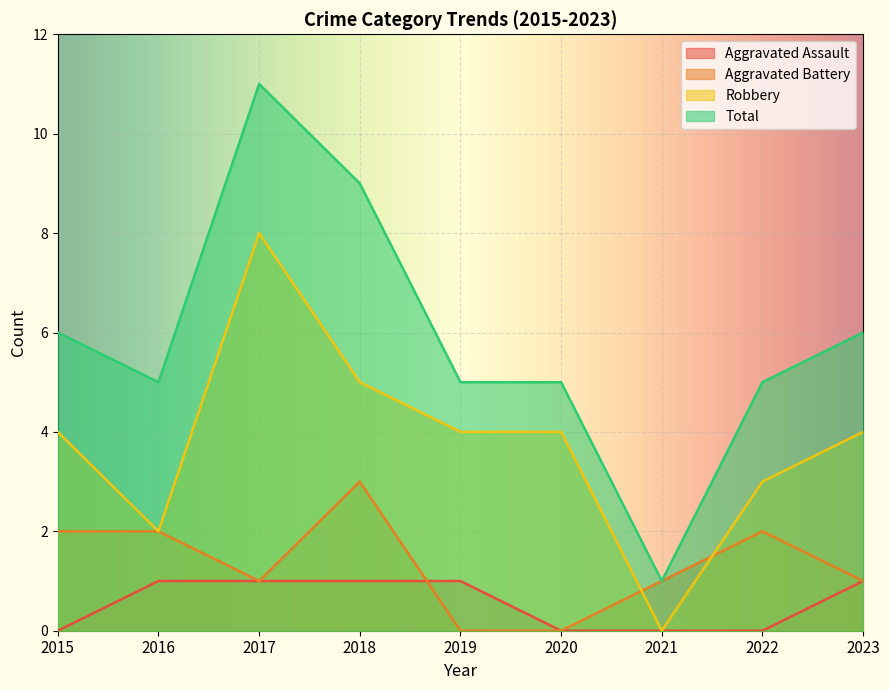

How many values in the Total series exceed 5?

4